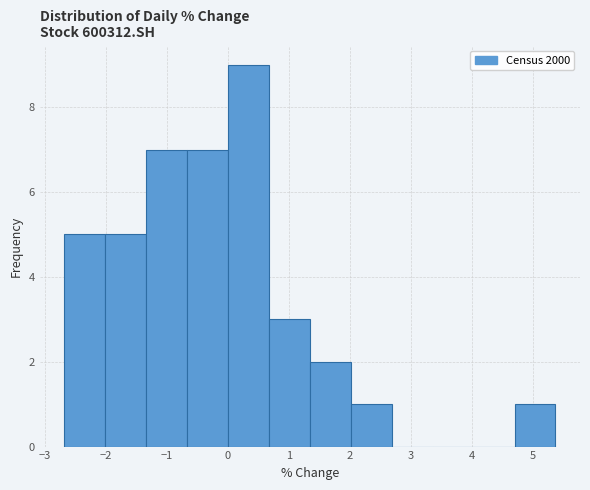

How tall is the bar that spans 4.7 to 5.4 on the x-axis? Neither the bar edges nor the heights are printed on the chart, so give them approximately, as read against the axes.

1